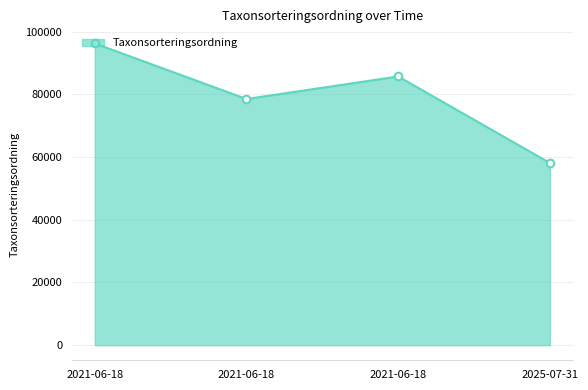

What is the ratio of the value at 2021-06-18 to the value at 2021-06-18?

1.1